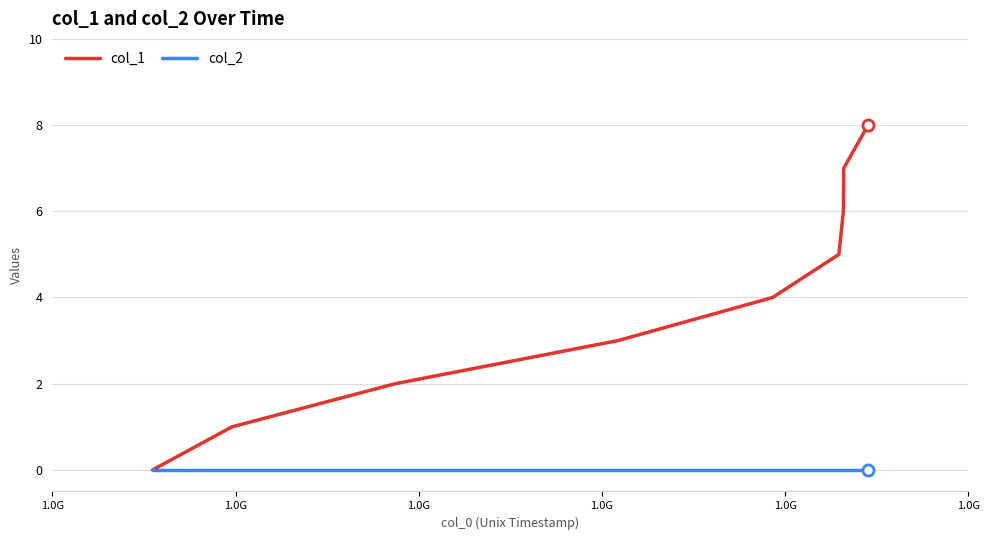

Rank the series by their average value, from highest to lowest.

col_1, col_2